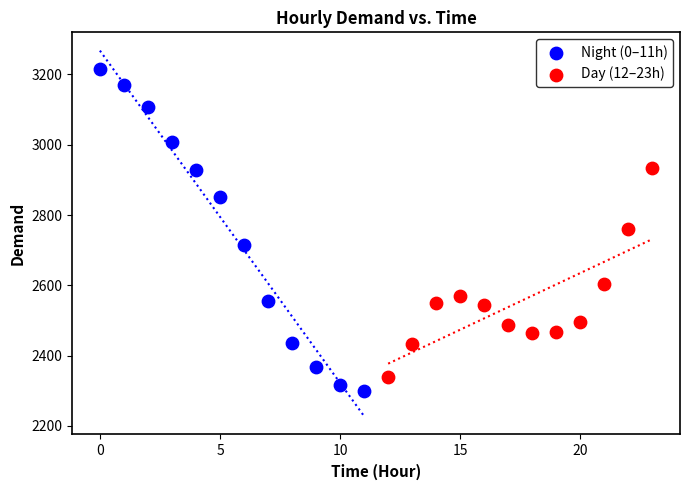

Which series has the widest spread of Y values?

Night (0–11h)